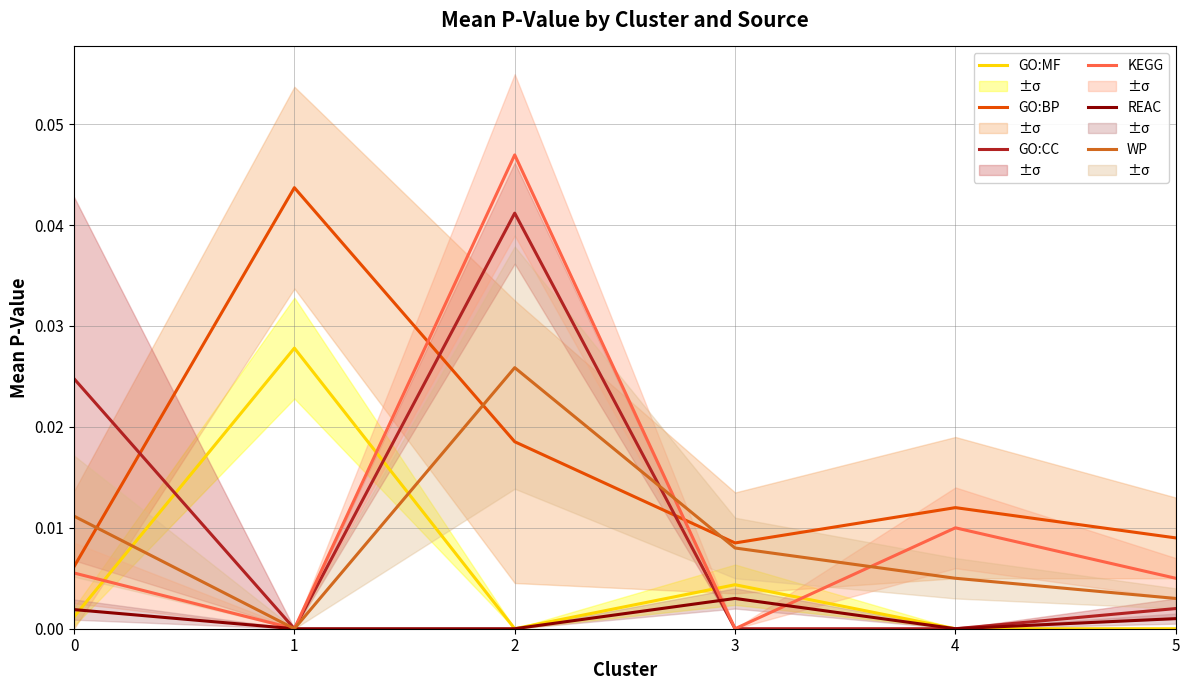

Is it true that GO:MF equals 0.0 at 1?

False